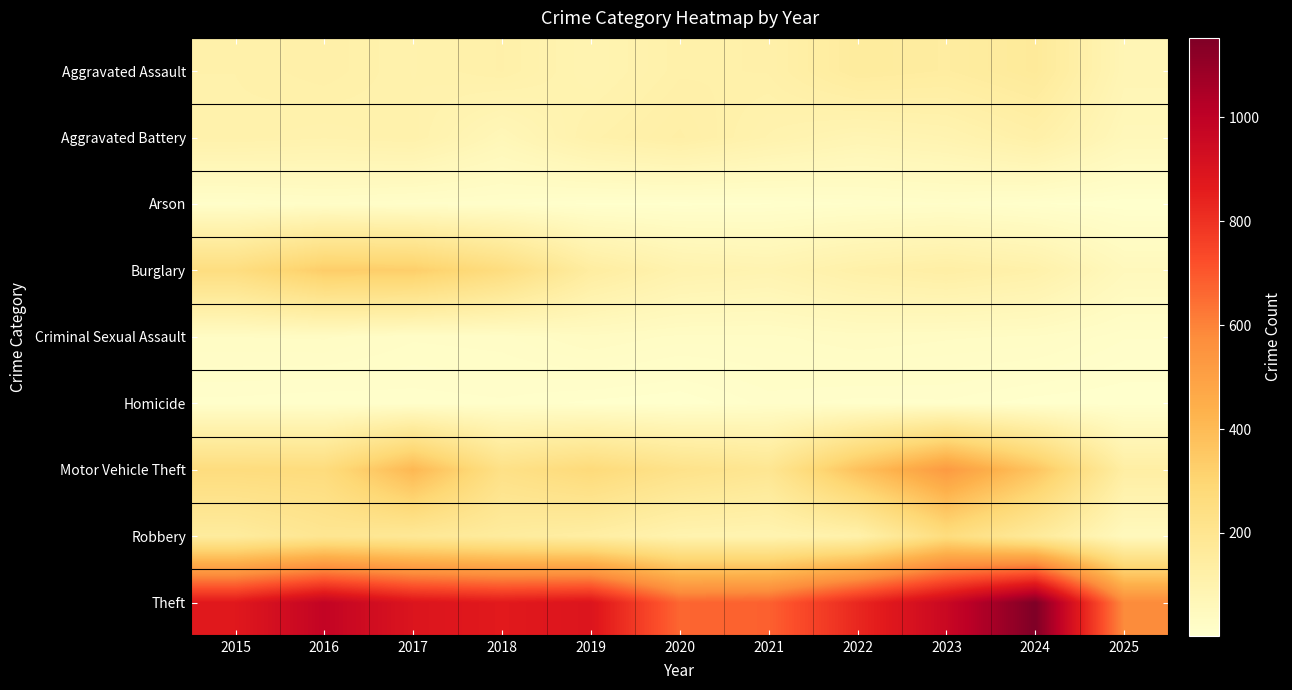

Which has a higher value, 2016 or 2018?

2016